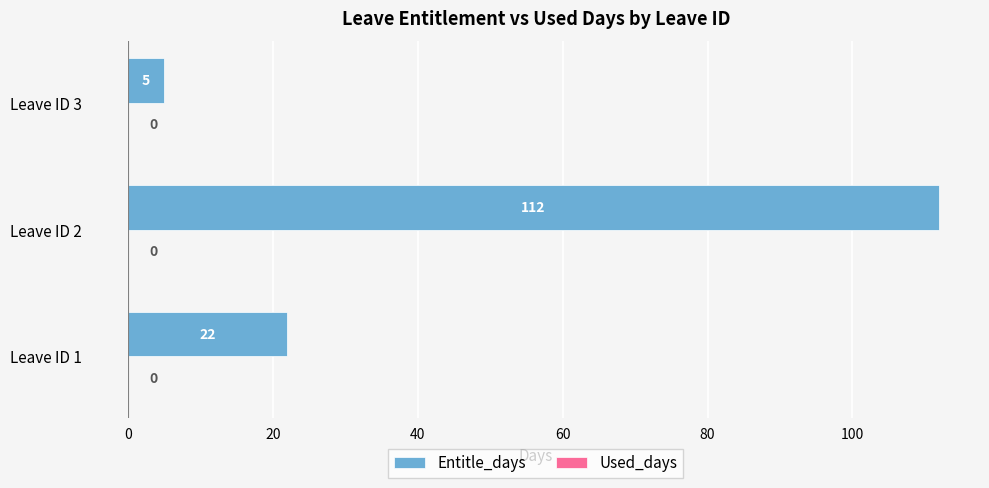

Reading bottom to top, list all the values displayed in this chart.

22	112	5